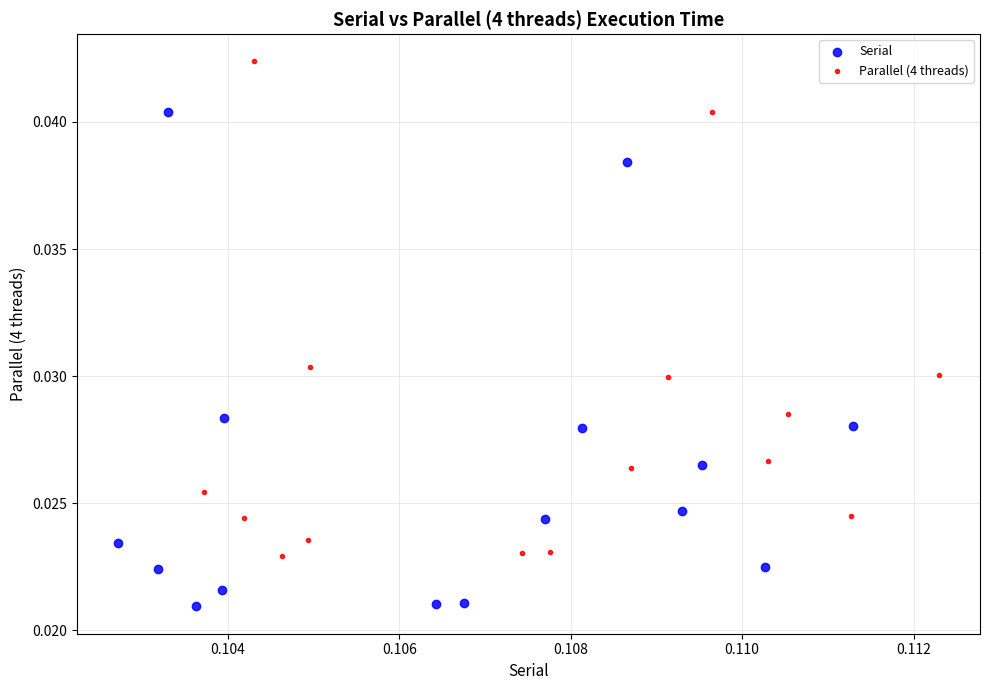

Which series reaches the maximum Y coordinate?

Parallel (4 threads)